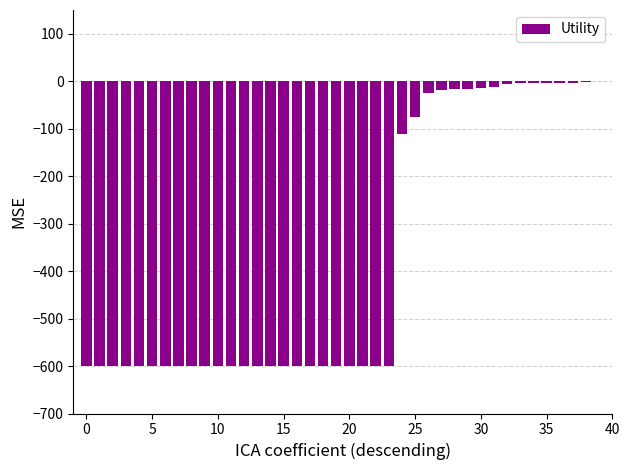

What is the sum of all values?

-14713.3